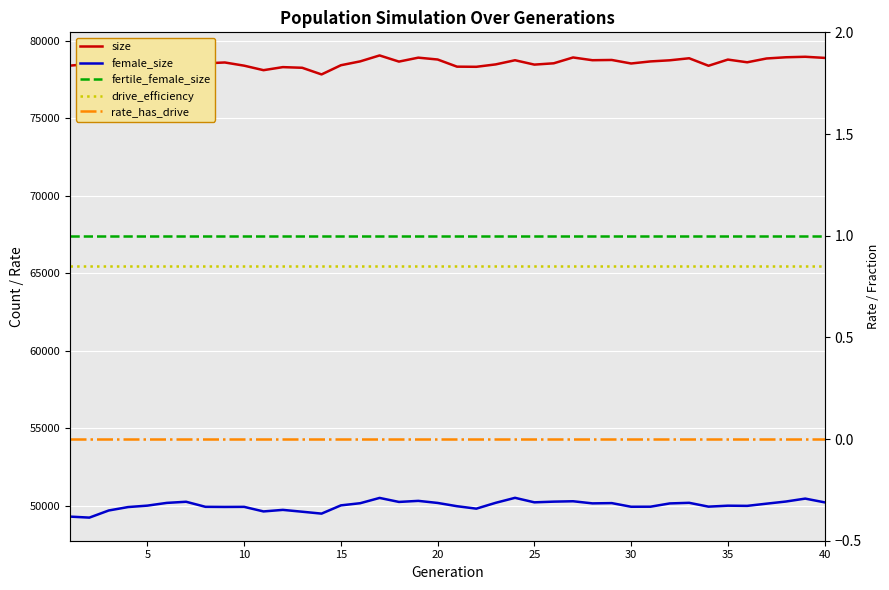

True or false: female_size and fertile_female_size intersect in this chart.

False